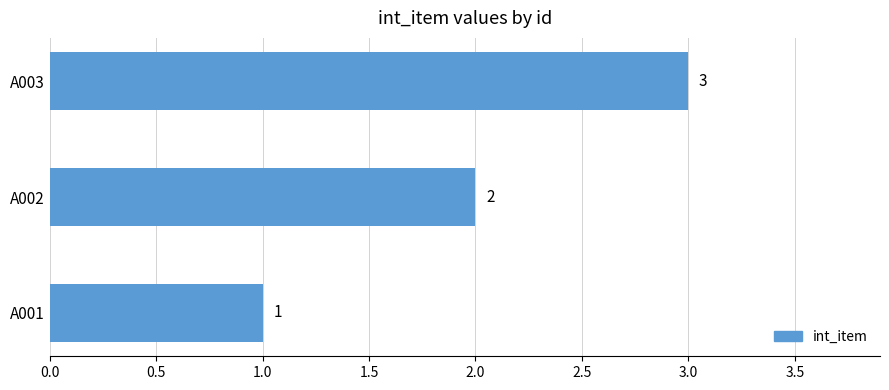

What is the ratio of the value at A002 to the value at A001?

2.0